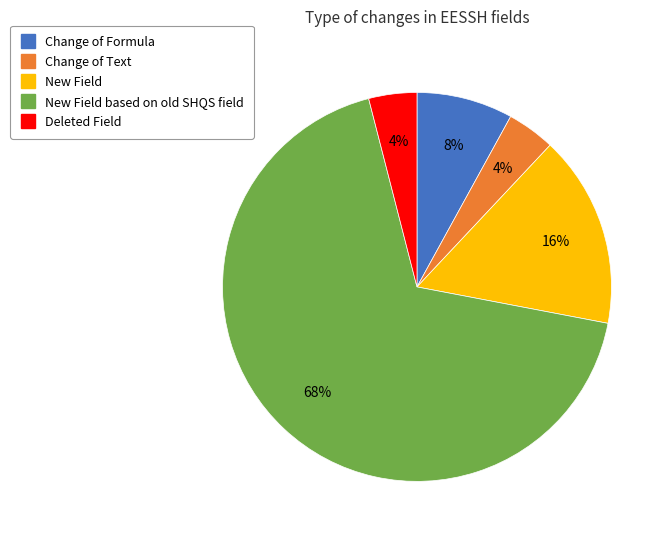

Is there any slice that represents more than half of the pie?

Yes